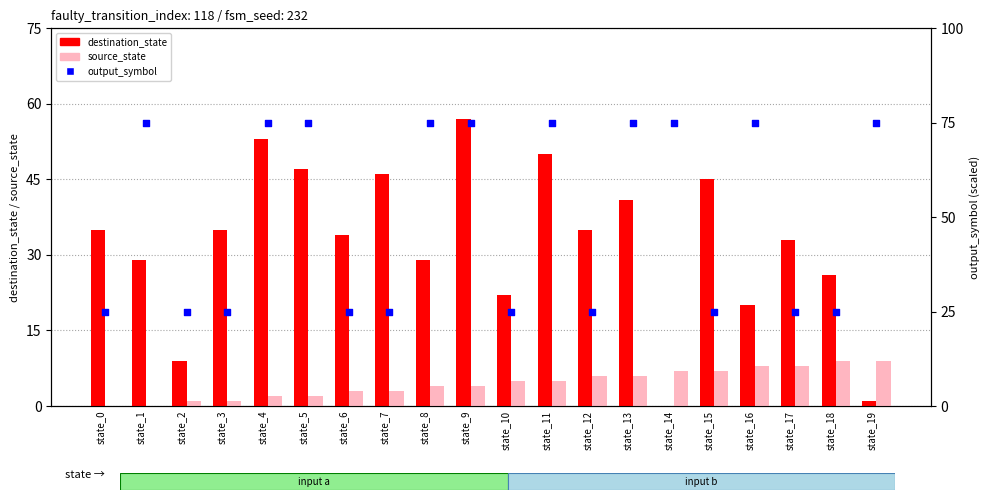

At which category is the sum across all series the highest?

state_9